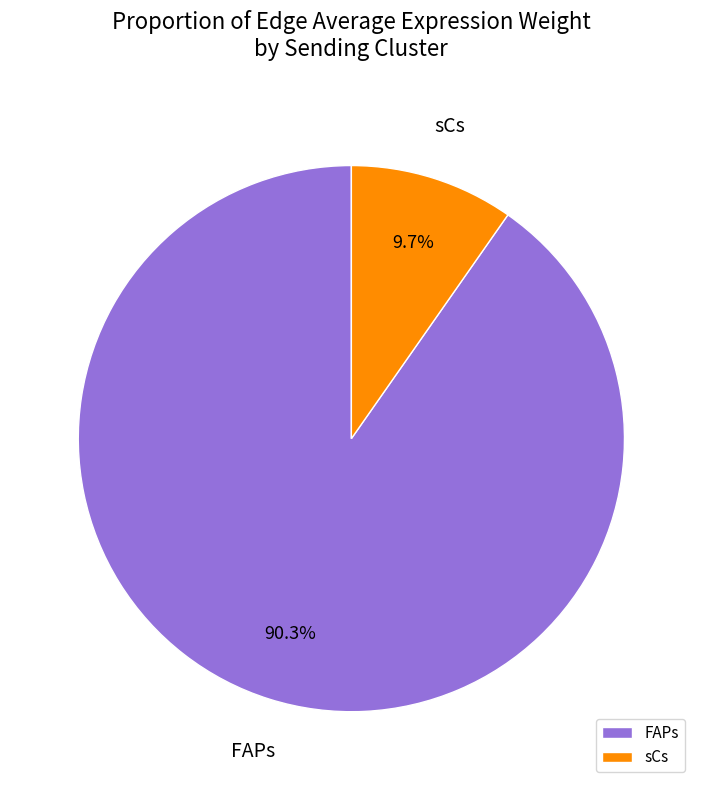

Does FAPs account for over 50% of the chart?

Yes